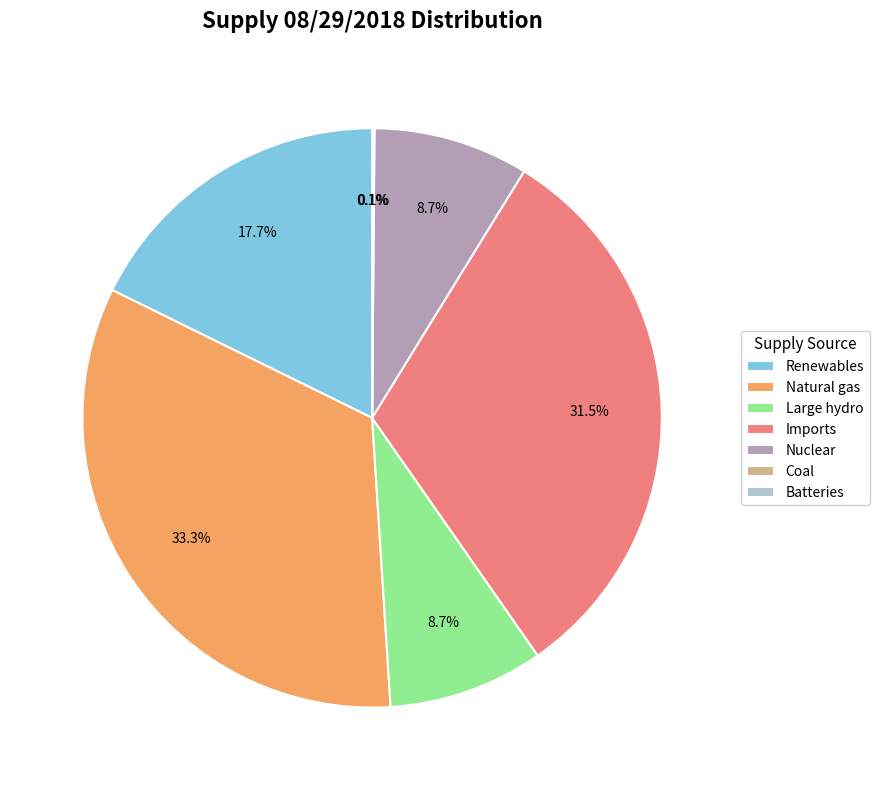

The Large hydro slice represents 9% of the pie. True or false?

True